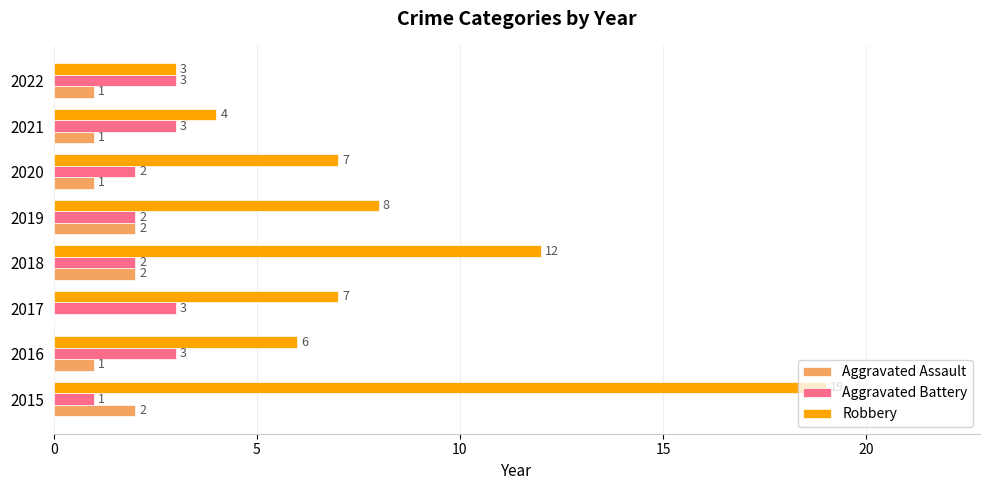

The Aggravated Battery series shows 2 at 2019. True or false?

True